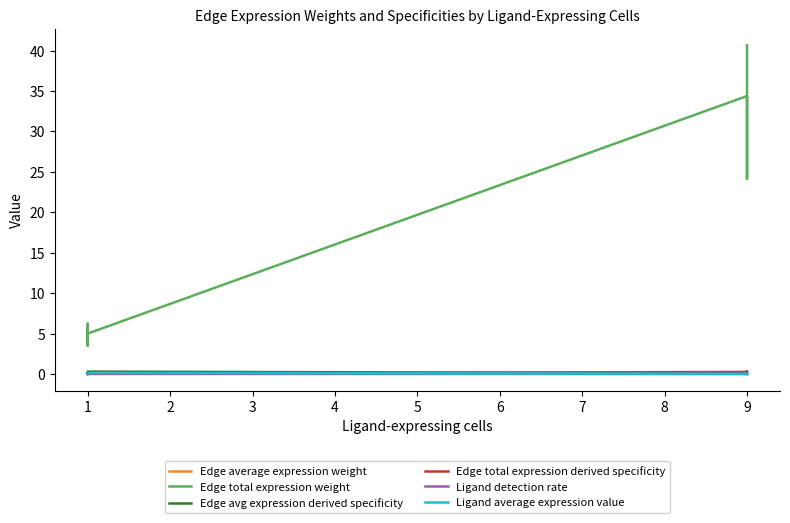

What is the maximum value for Edge total expression derived specificity?

0.3